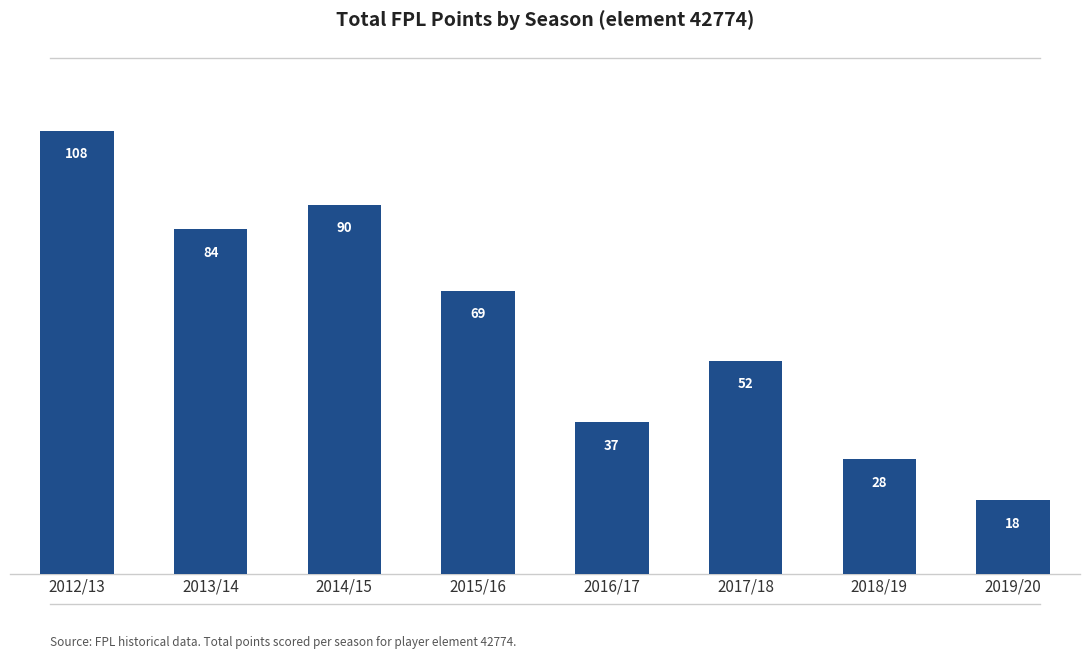

What is the minimum value shown in the chart?

18